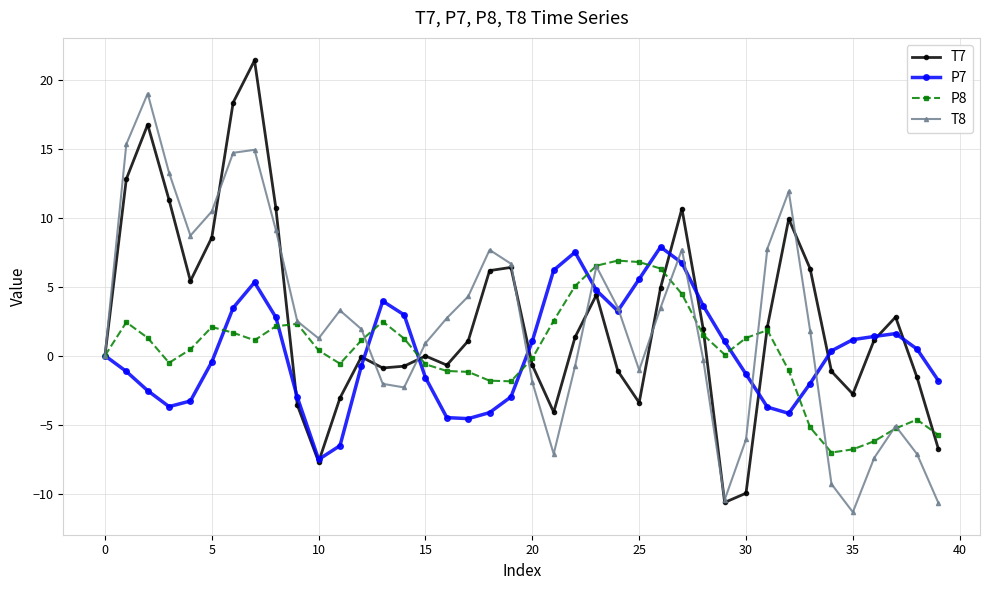

Which series has the widest spread of values?

T7